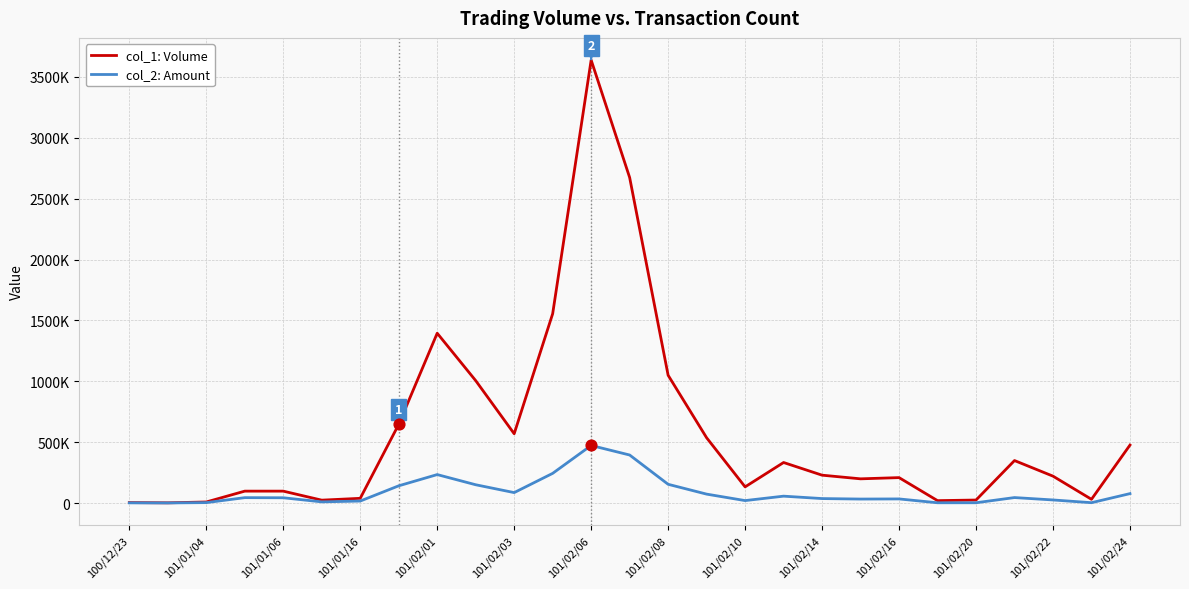

What are all the series names shown in the legend?

col_1: Volume, col_2: Amount